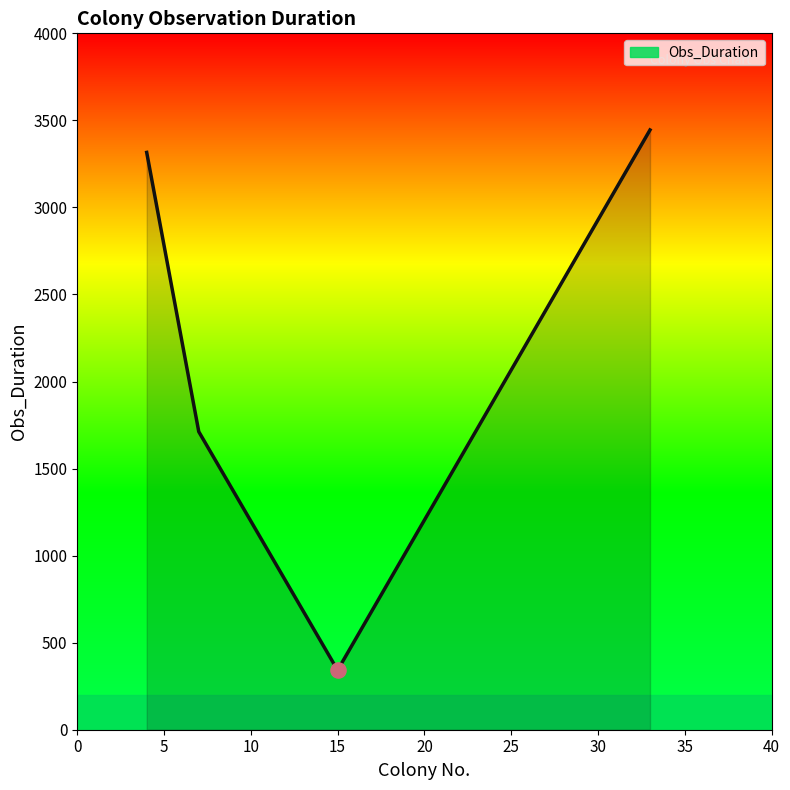

True or false: the data has more than 1 interior local peaks.

False